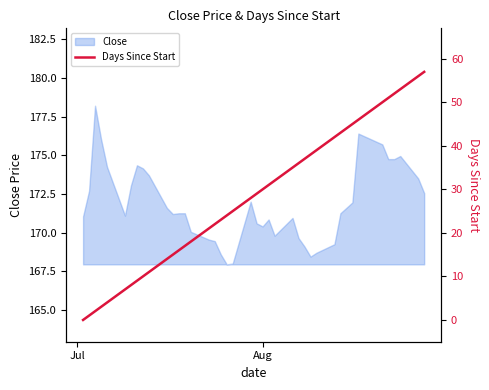

How many data points does each series have?

40